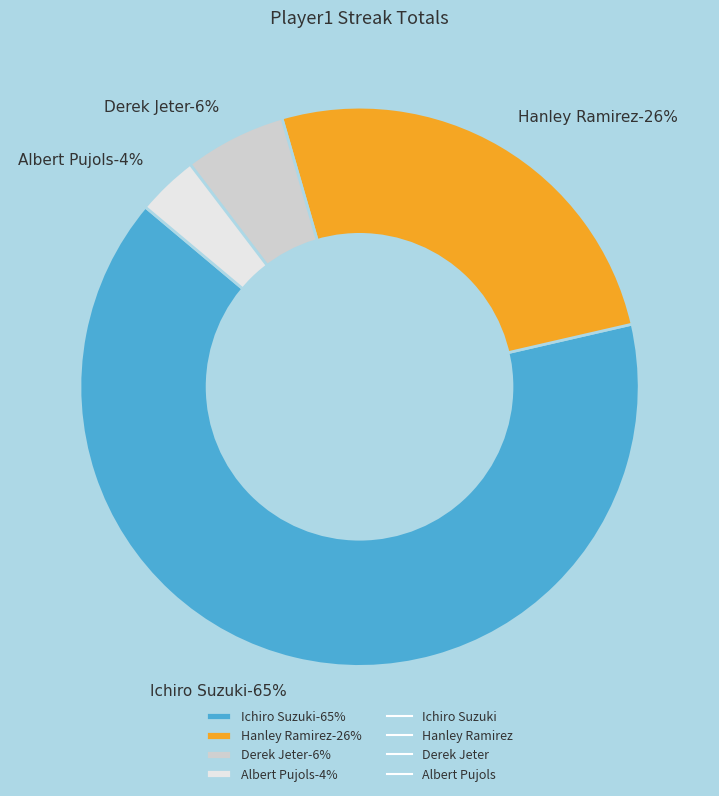

Combined, do Albert Pujols and Ichiro Suzuki account for over 50%?

Yes